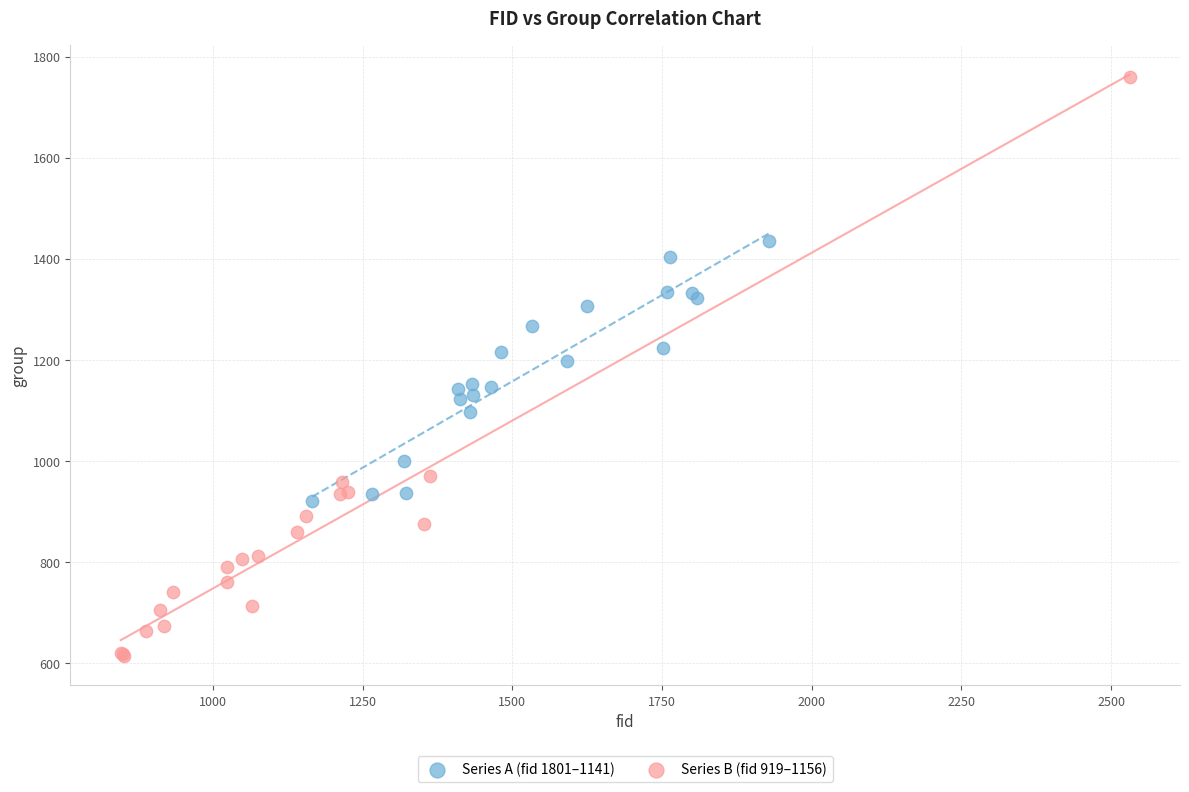

Which series contains the lowest Y value?

Series B (fid 919–1156)